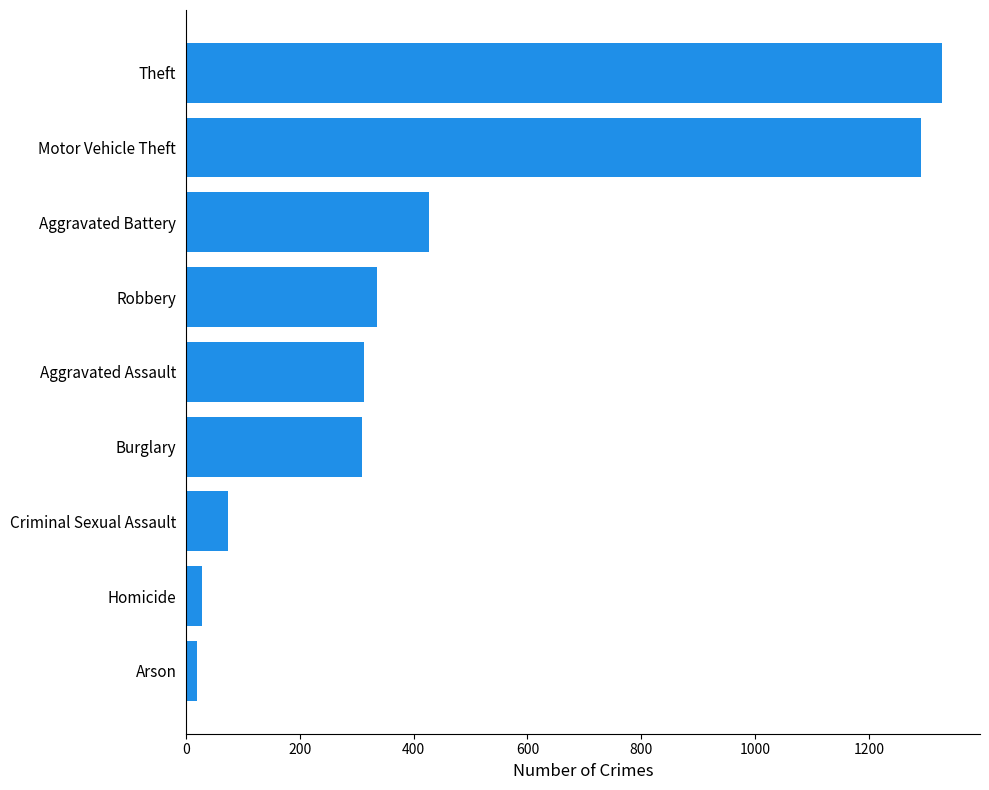

The value at Motor Vehicle Theft is 2264. True or false?

False